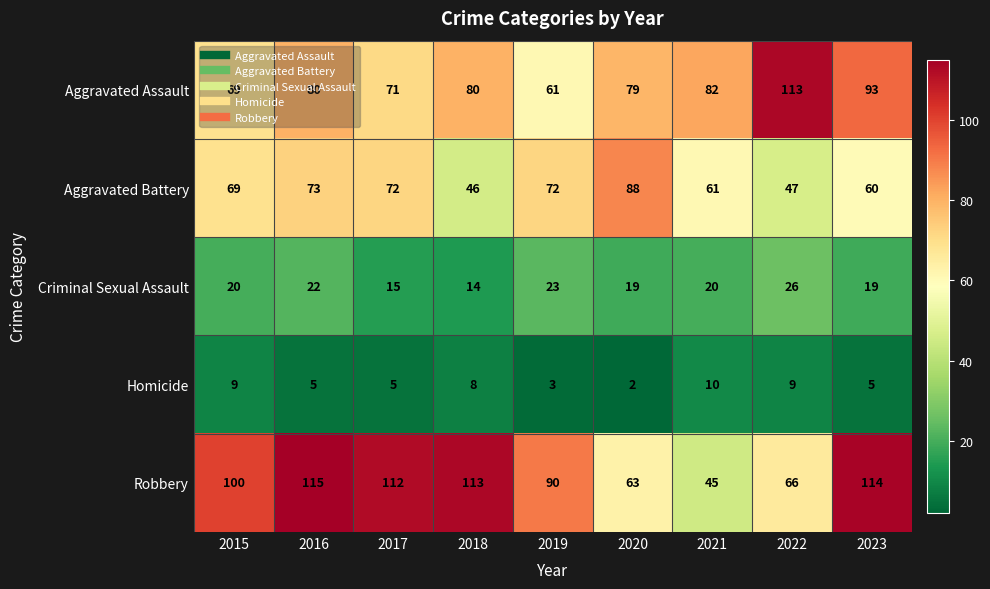

At which category does the chart reach its peak across all series?

2016